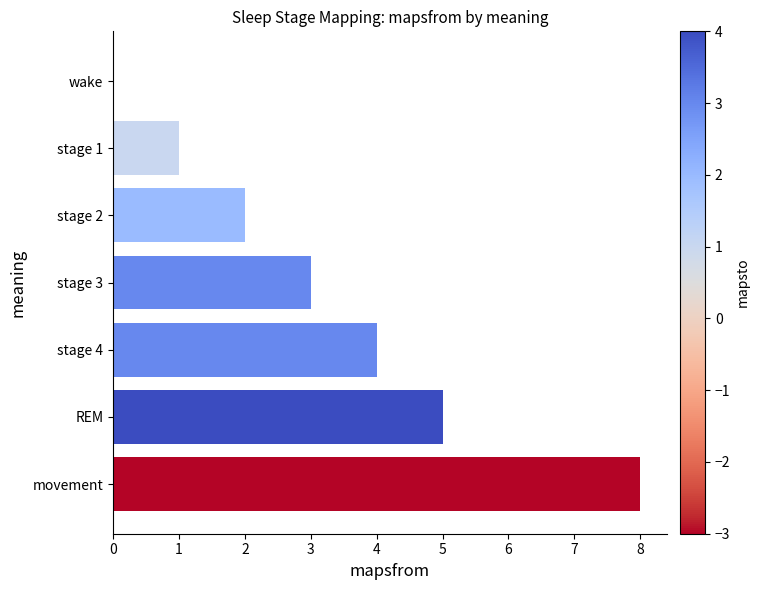

Which has a higher value, movement or stage 3?

movement